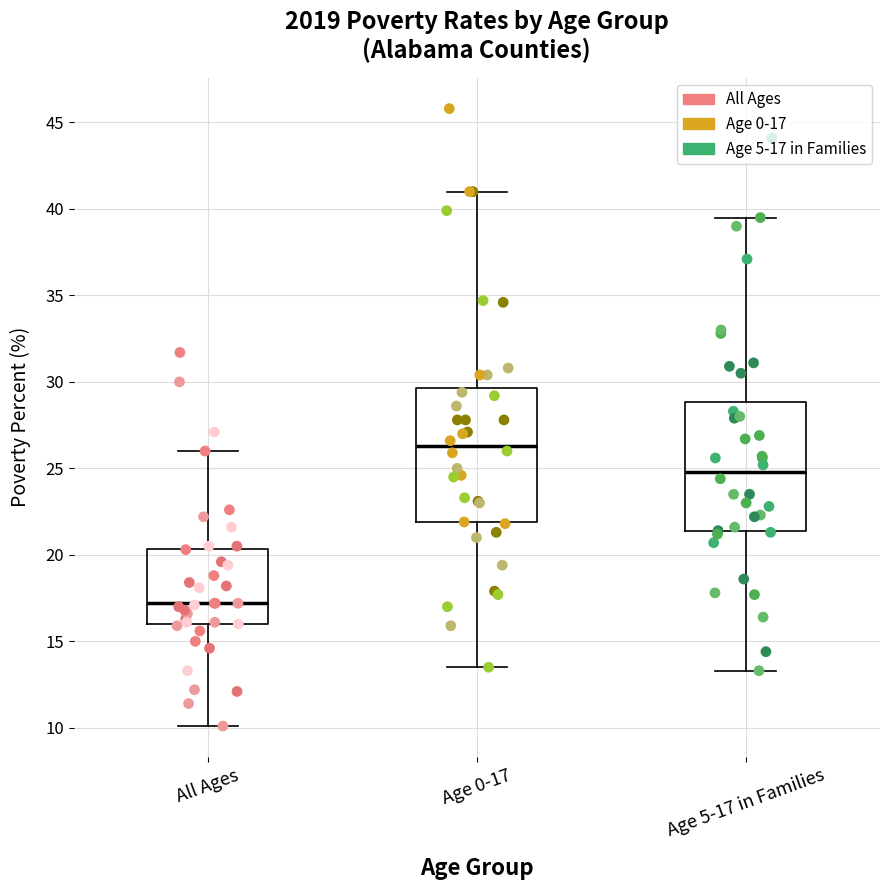

Which box's median line is the highest?

Age 0-17